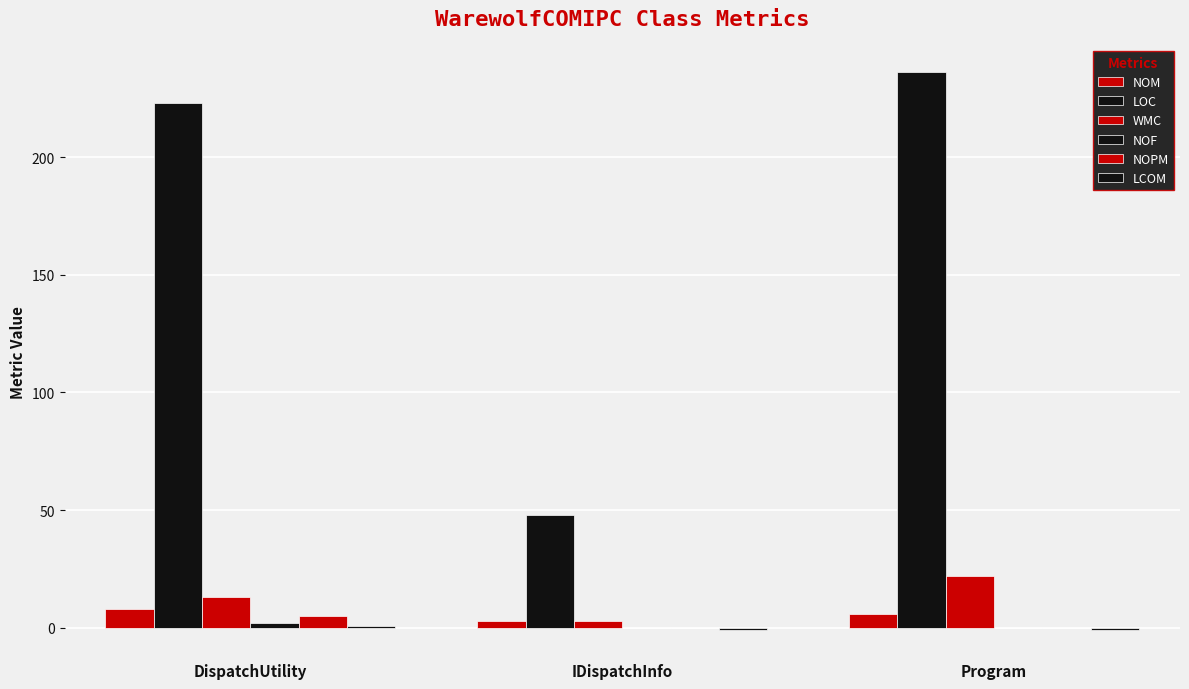

How many groups of bars are there?

3